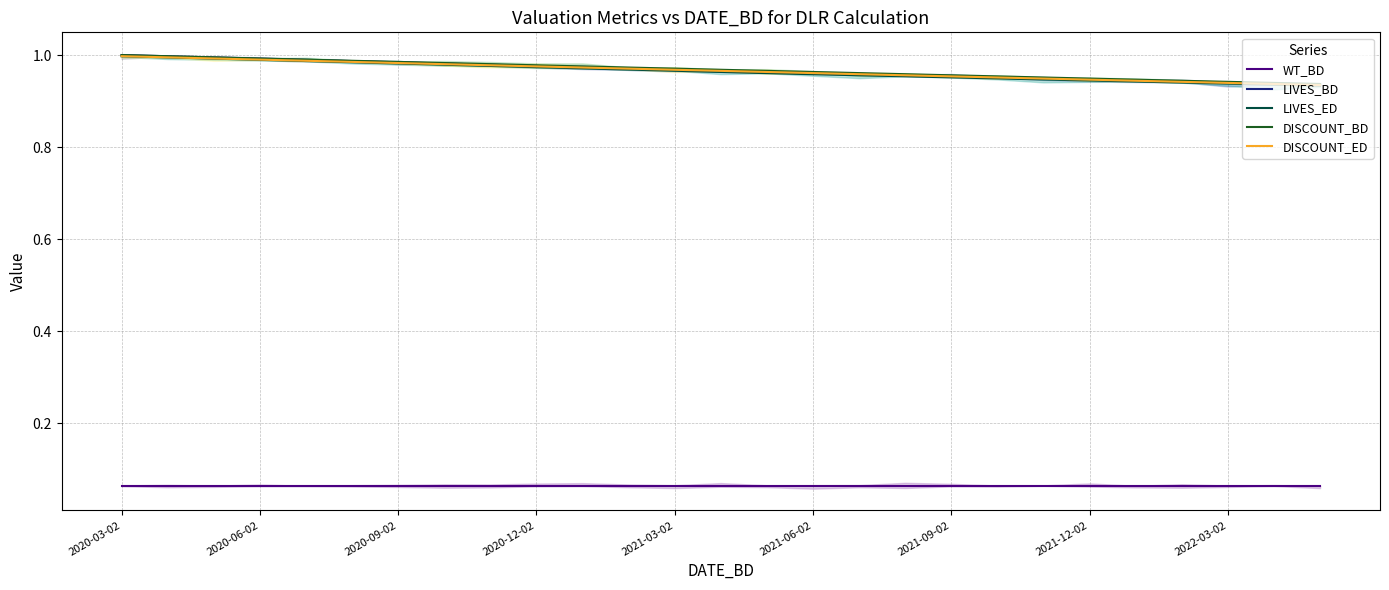

What is the average value of the LIVES_BD series?

1.0